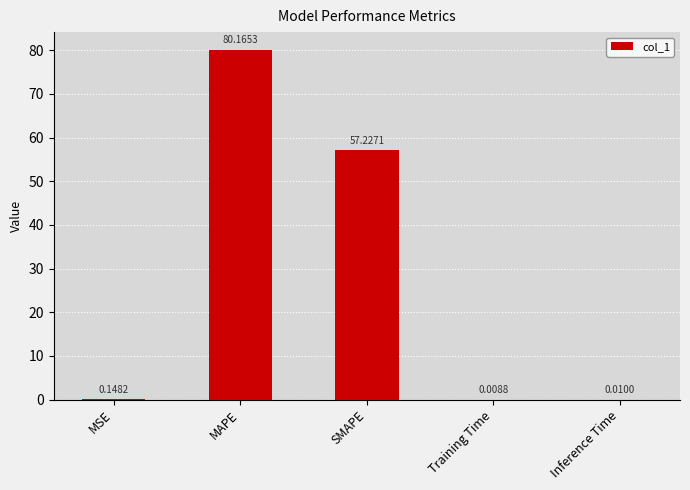

Which category has the highest value across all series?

MAPE